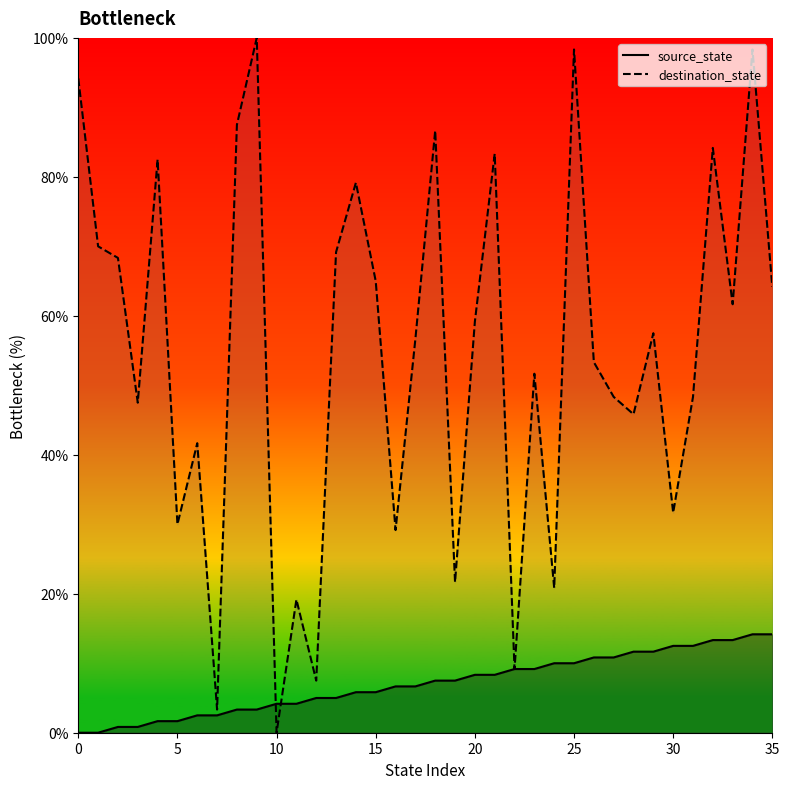

How many series are shown in this chart?

2